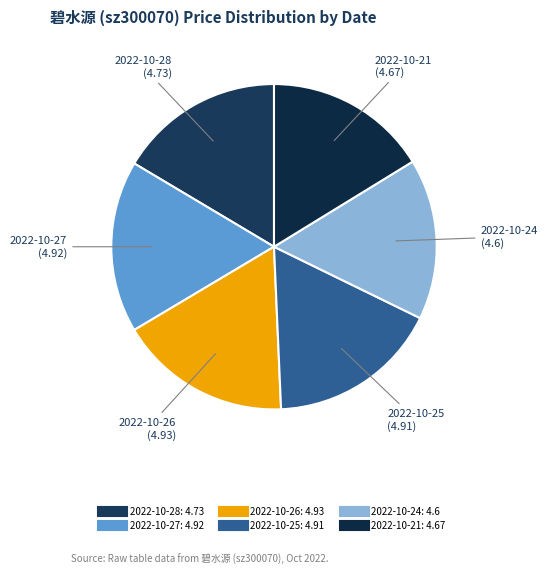

Combined, do 2022-10-26 and 2022-10-25 account for over 50%?

No